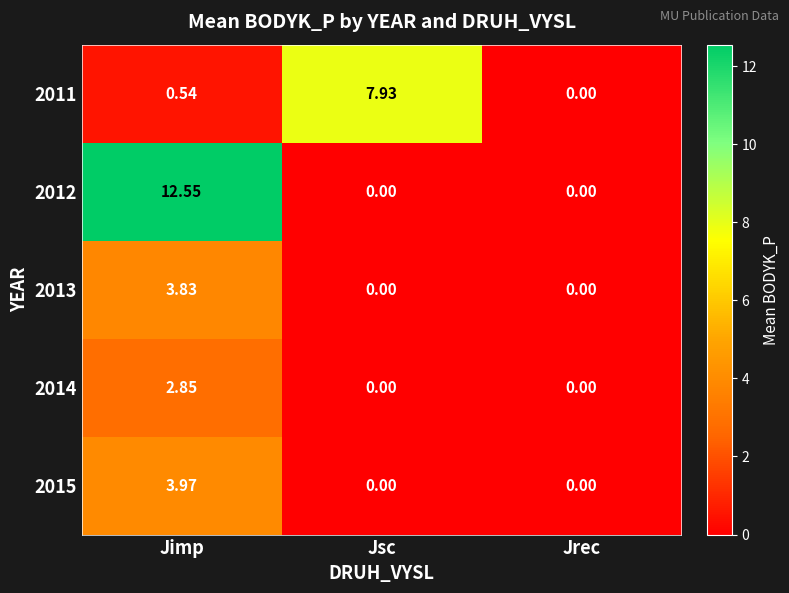

Between Jsc and Jrec, which series saw the biggest shift?

2011